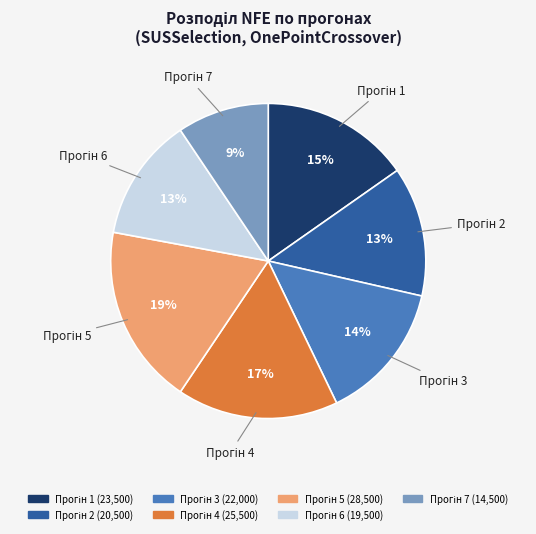

Does any single category account for the majority?

No